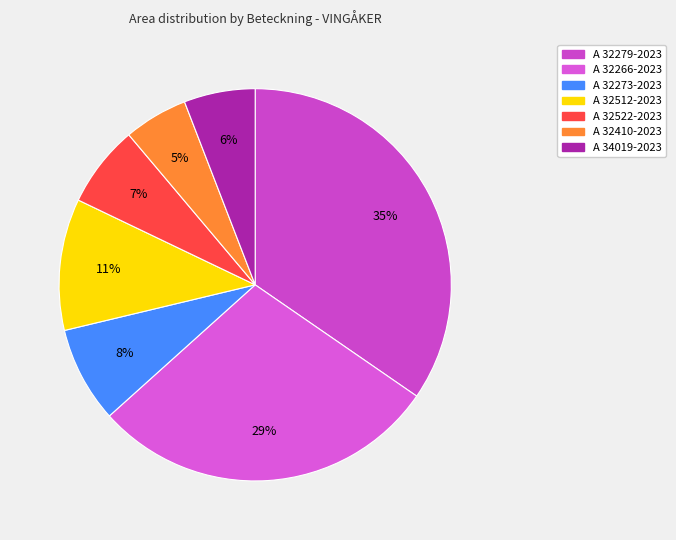

To the nearest percent, what portion does A 32266-2023 represent?

29%